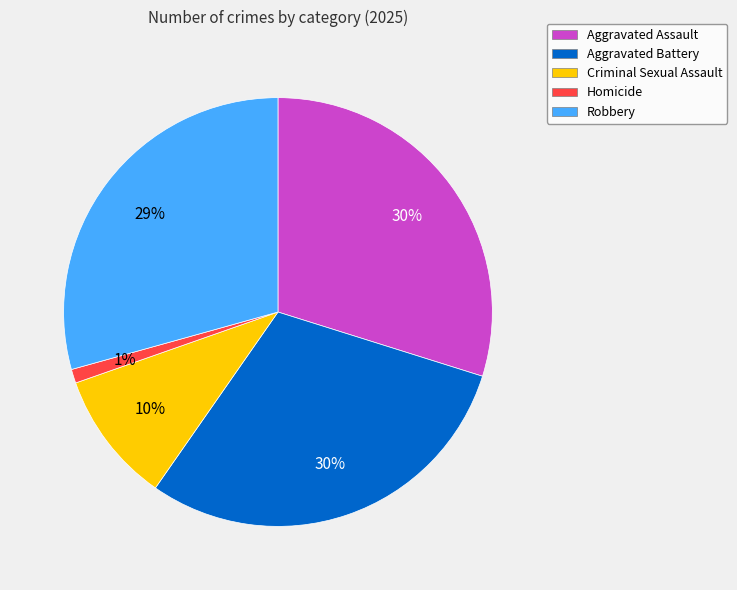

How many segments does this pie chart have?

5